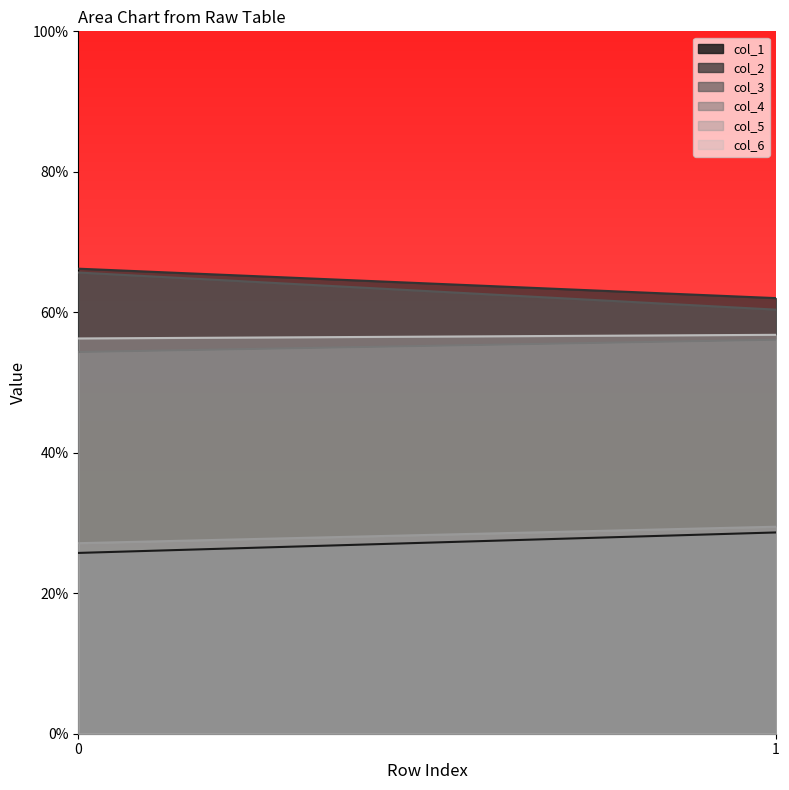

What value does the col_5 series have at 0?

27.1